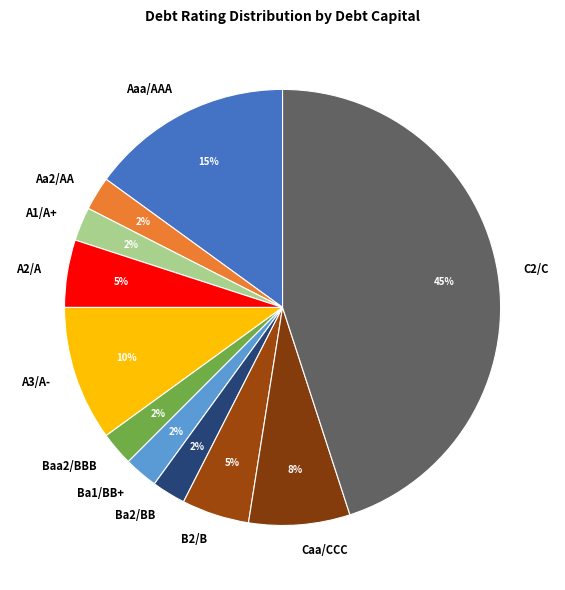

To the nearest percent, what portion does B2/B represent?

5%